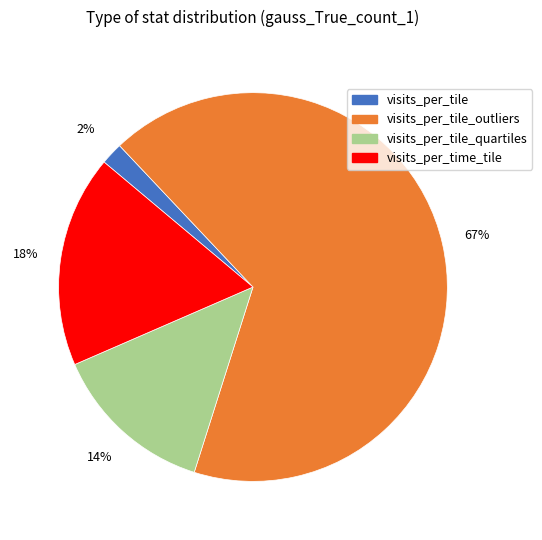

Is there a majority slice in this chart?

Yes